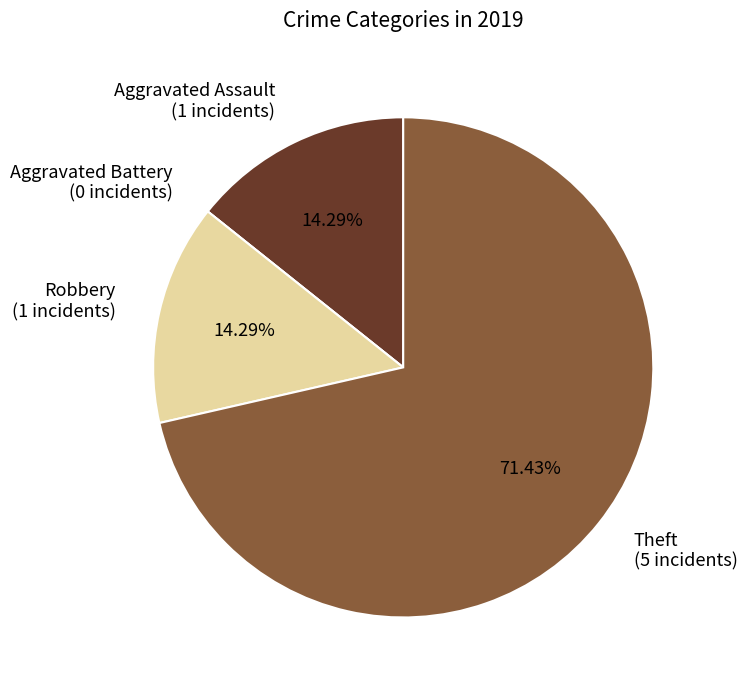

Approximately how many times larger is the value at Theft compared to Aggravated Assault?

5.0